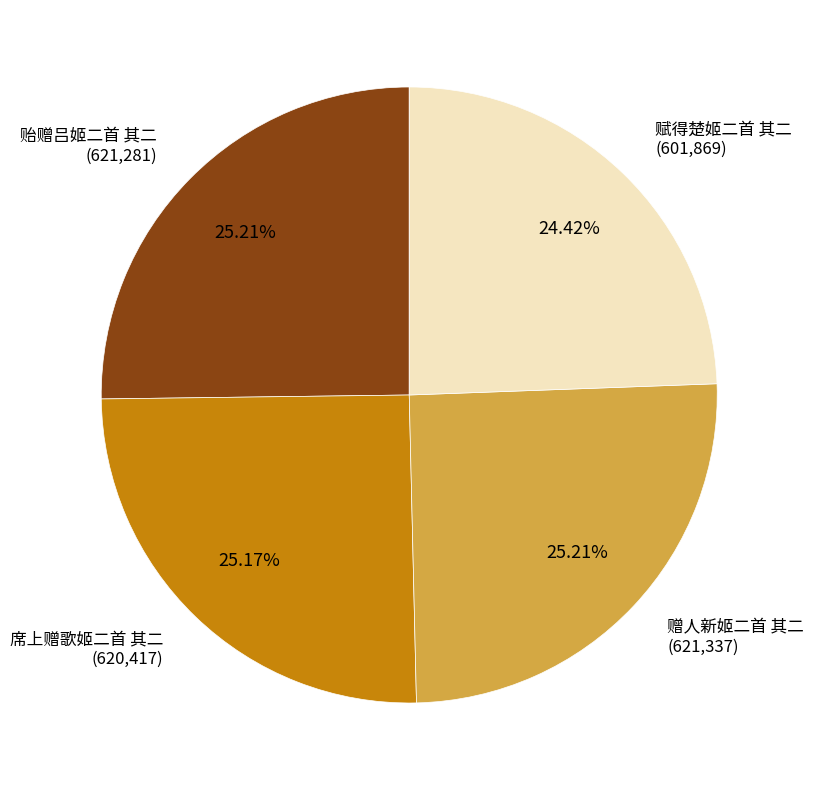

The 贻赠吕姬二首 其二 slice represents 25% of the pie. True or false?

True